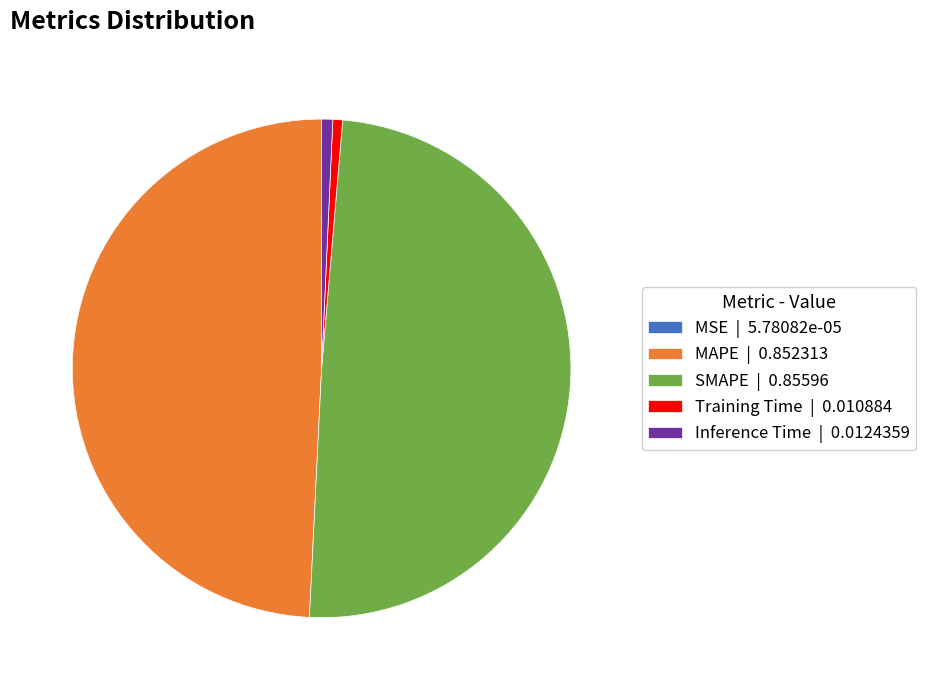

Does any single category account for the majority?

No